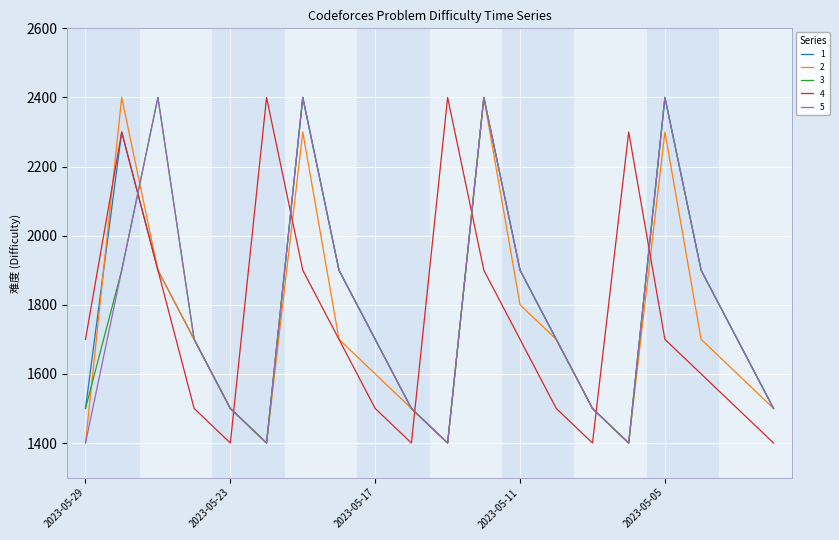

What is the minimum value for 1?

1400